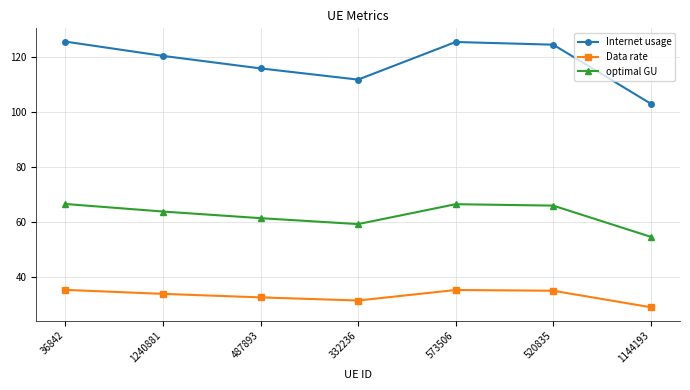

True or false: Internet usage and Data rate intersect in this chart.

False